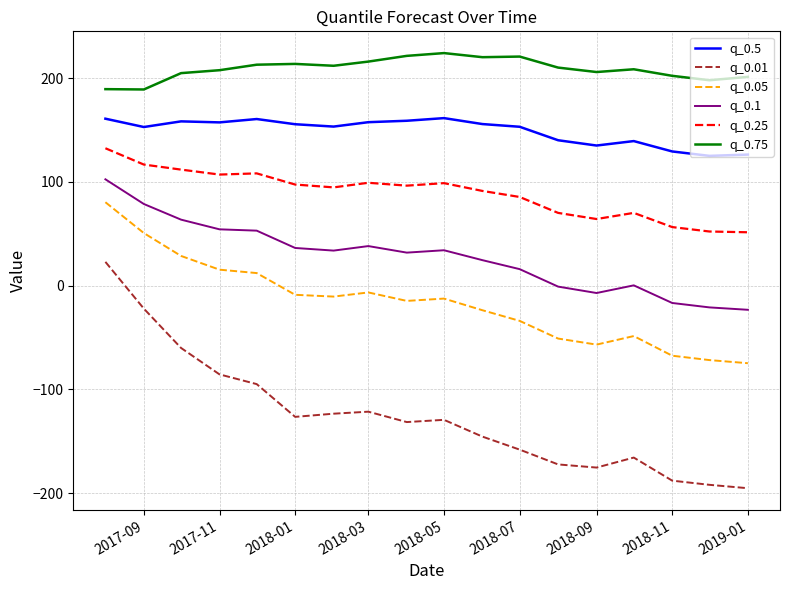

Which series has the largest range (max minus min)?

q_0.01